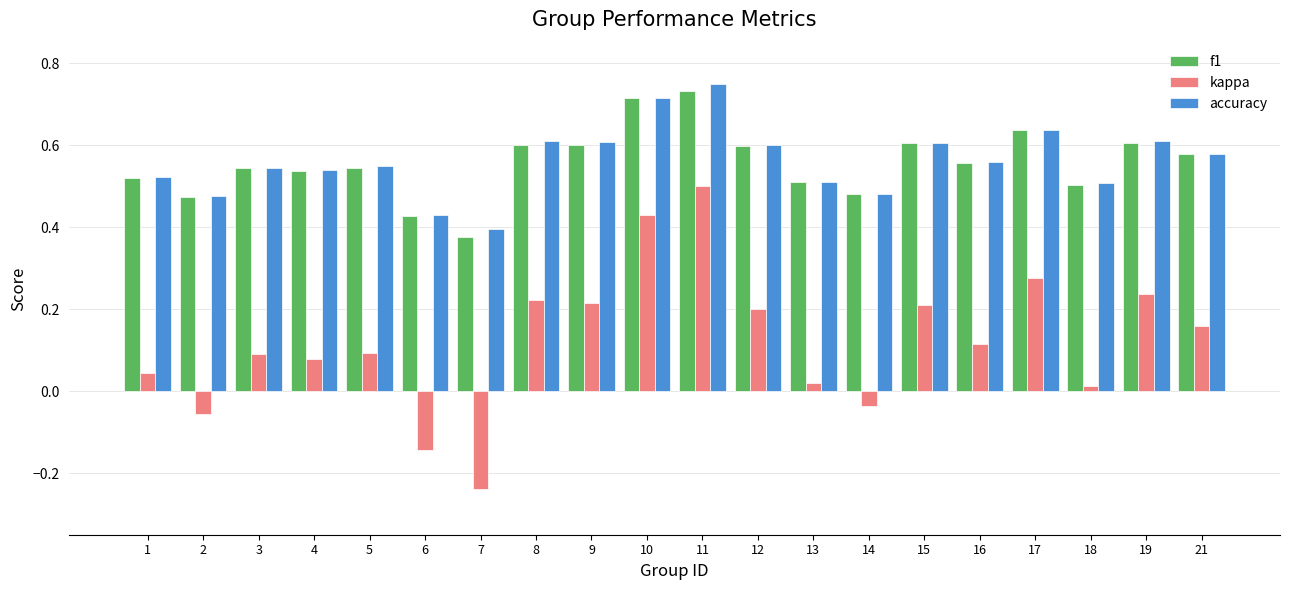

What is the sum of the accuracy values at 7 and 12?

1.0